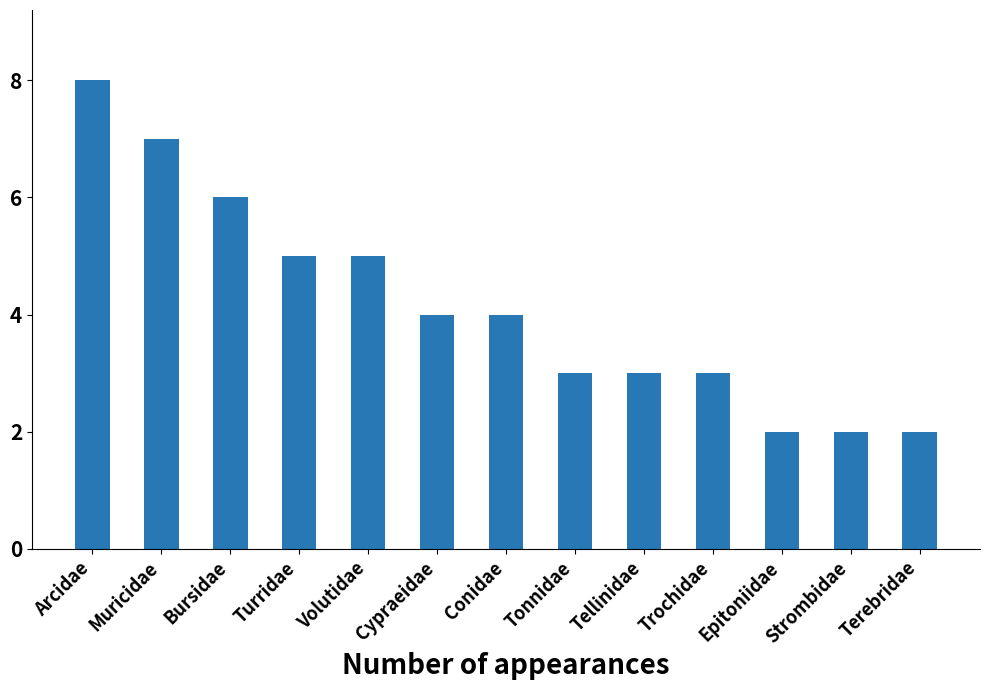

What value does the data have at Muricidae?

7